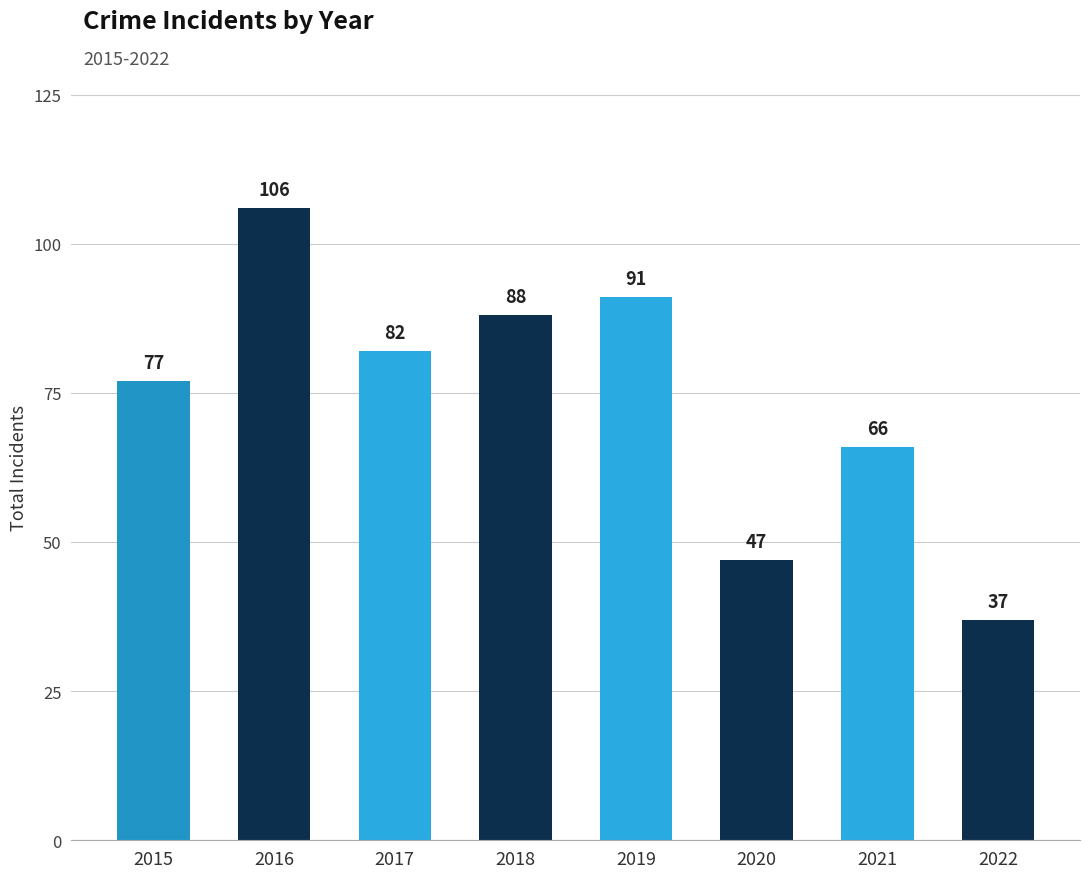

Rank the categories by value from highest to lowest.

2016, 2019, 2018, 2017, 2015, 2021, 2020, 2022